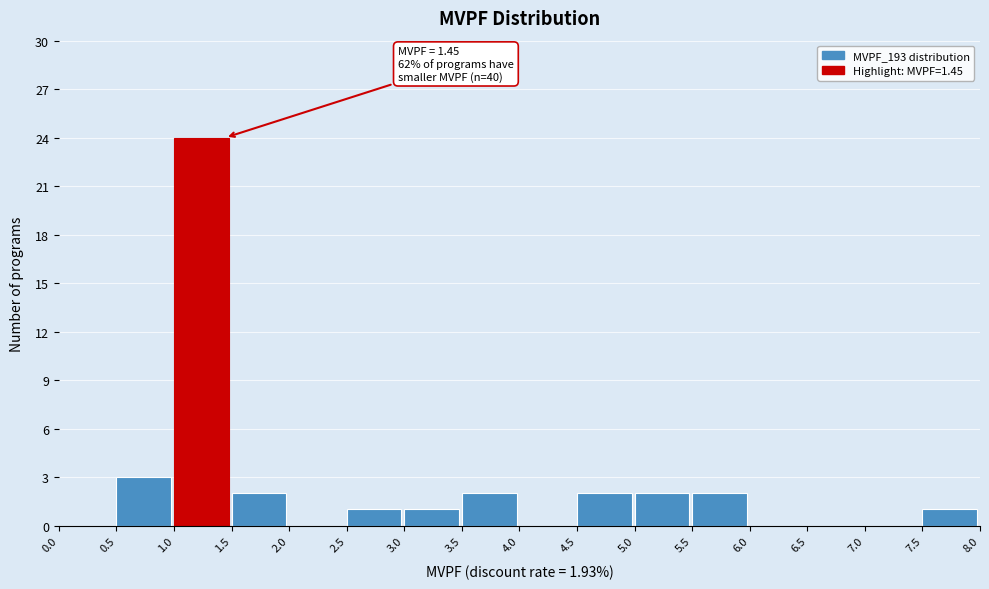

Which range on the x-axis has the tallest bar?

1.0 to 1.5